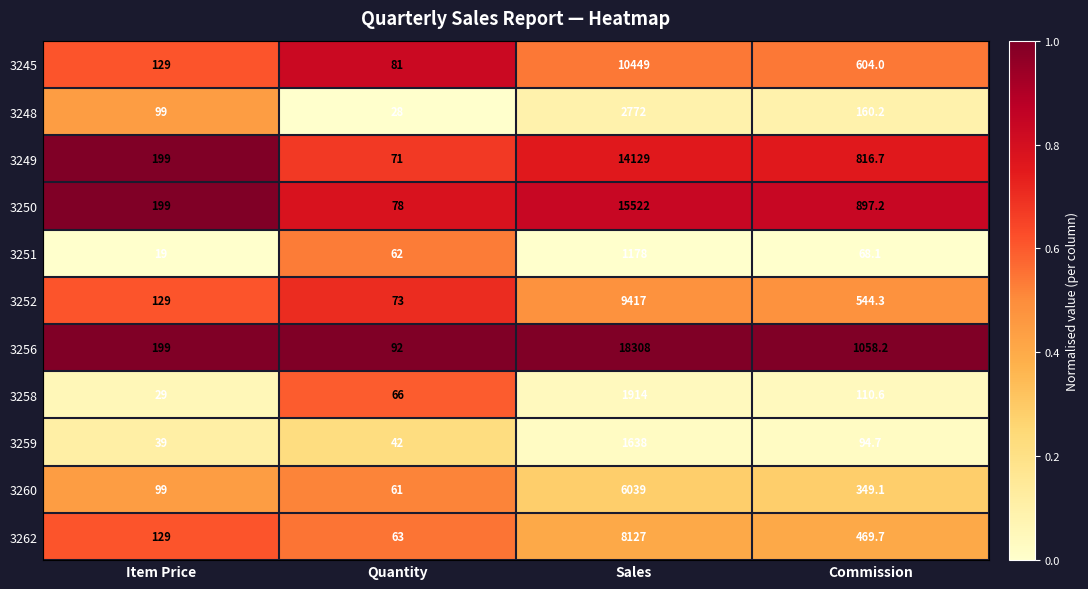

Rank the series by their maximum value, from highest to lowest.

3256, 3250, 3249, 3245, 3252, 3262, 3260, 3248, 3258, 3259, 3251